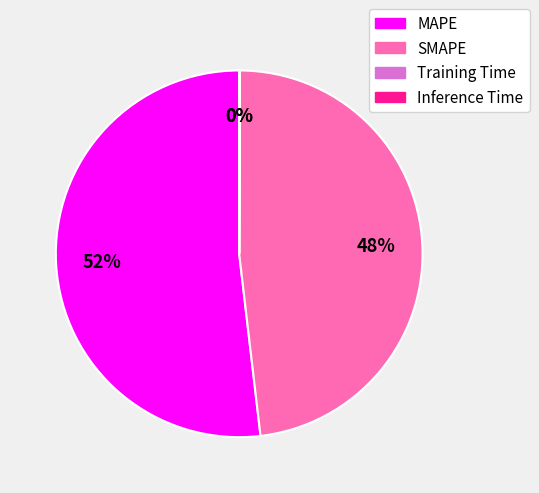

Is there a majority slice in this chart?

Yes